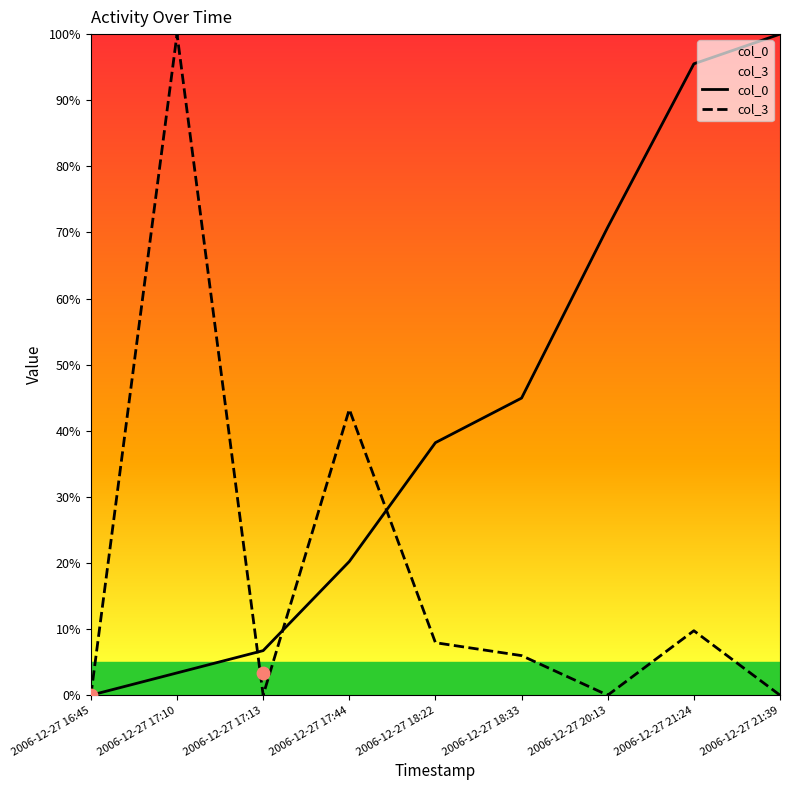

Which series contains the highest Y value?

col_0